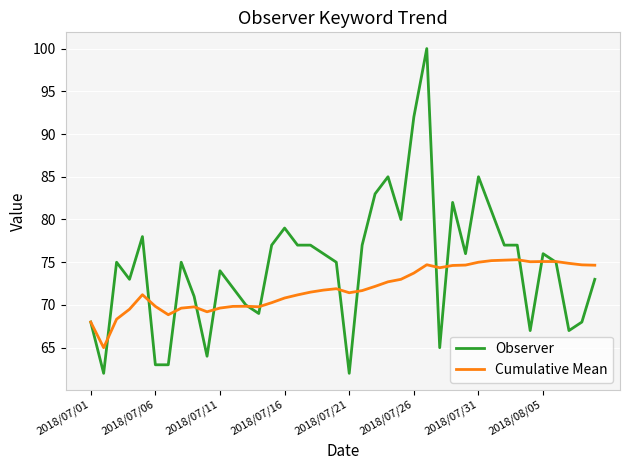

Which series has the largest range (max minus min)?

Observer